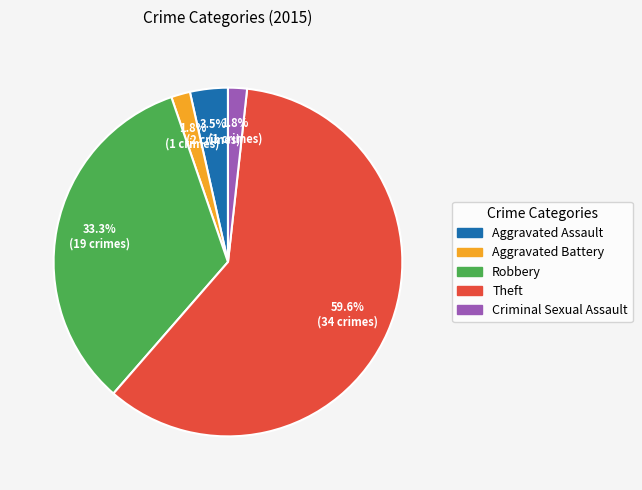

Is the sum of Aggravated Assault and Theft greater than half?

Yes